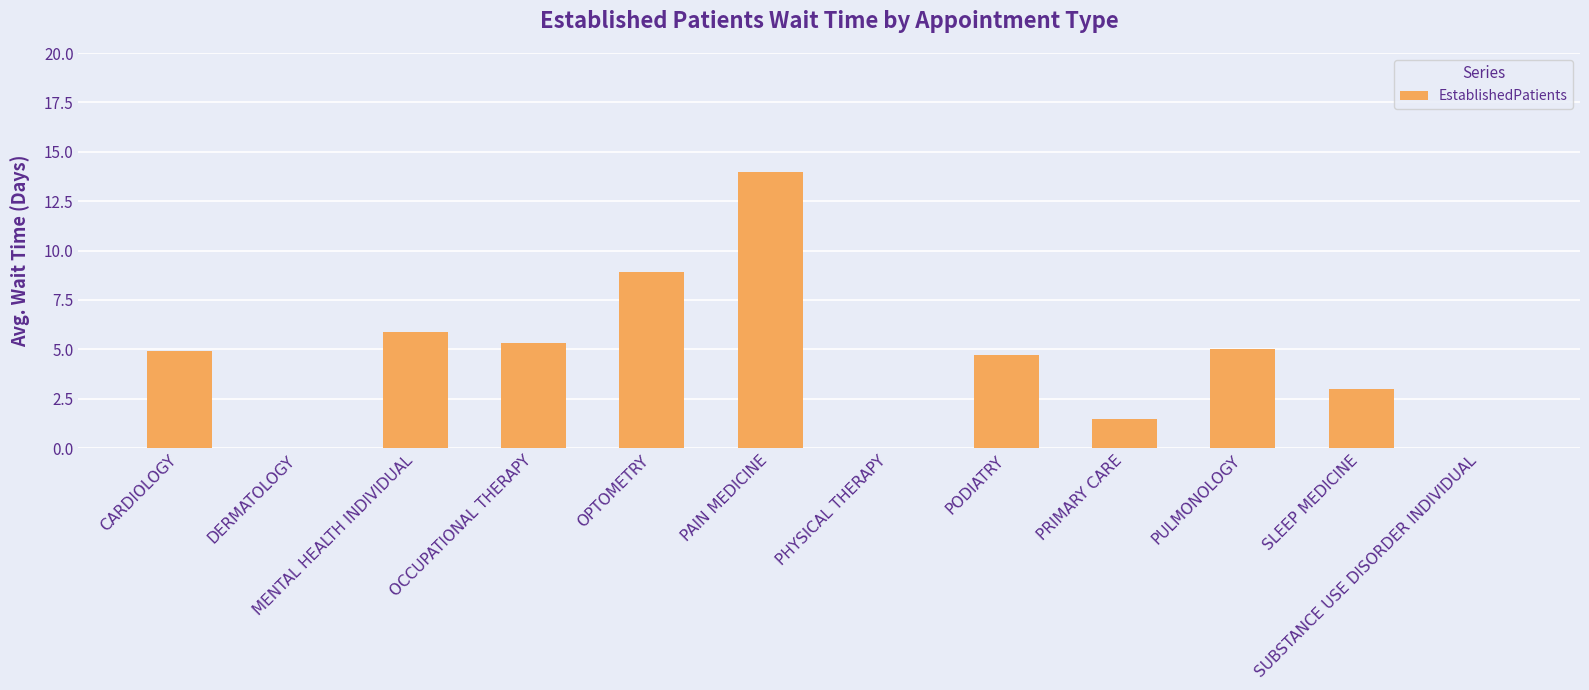

What is the sum of the values at OCCUPATIONAL THERAPY and PAIN MEDICINE?

19.3